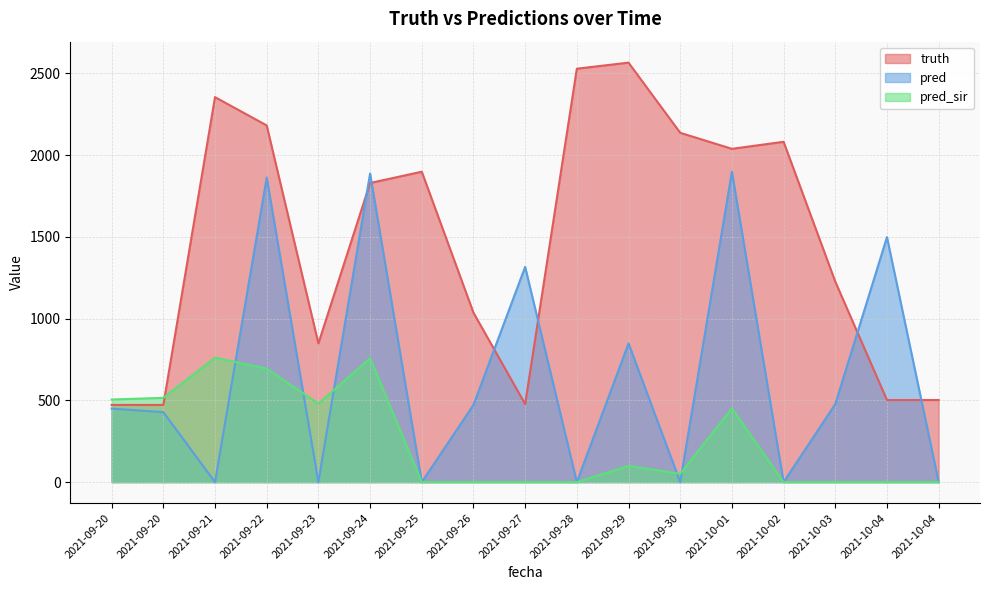

What is the difference between the second highest and minimum values in the truth series?

2056.0